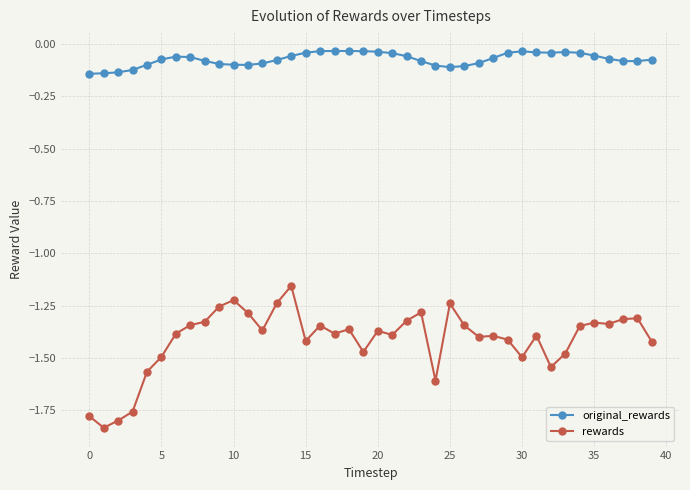

True or false: rewards and original_rewards intersect in this chart.

False